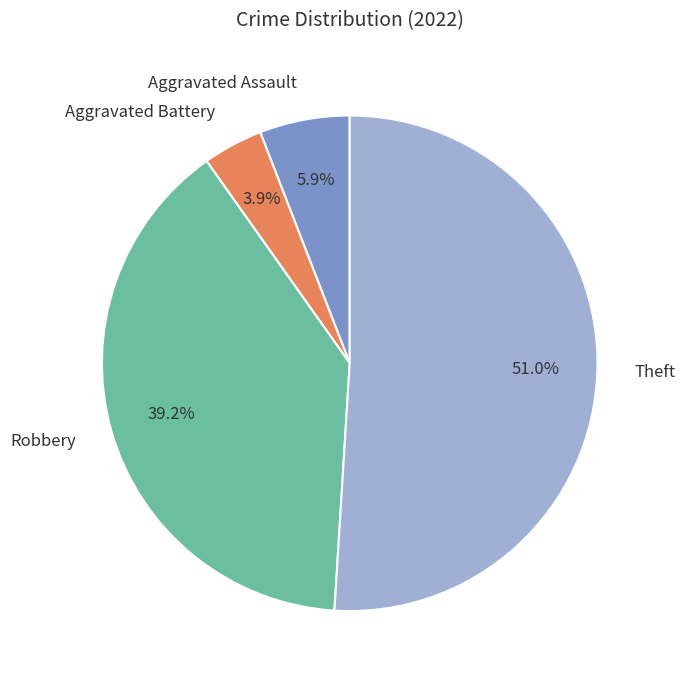

What is the largest slice in the pie chart?

Theft